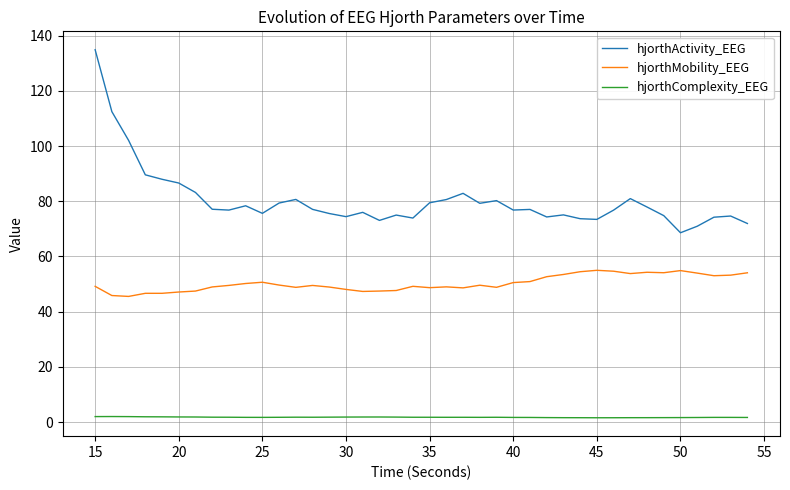

Which series has the largest range (max minus min)?

hjorthActivity_EEG